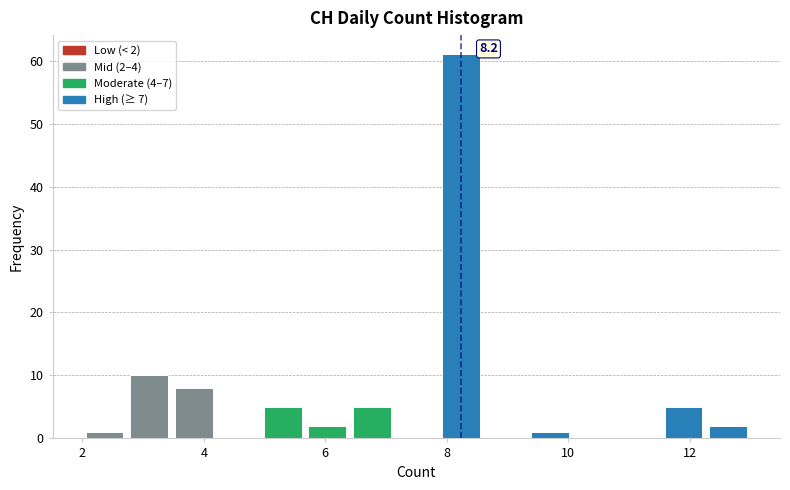

Read against the x-axis, roughly where is the centre of the tallest bar?

8.2